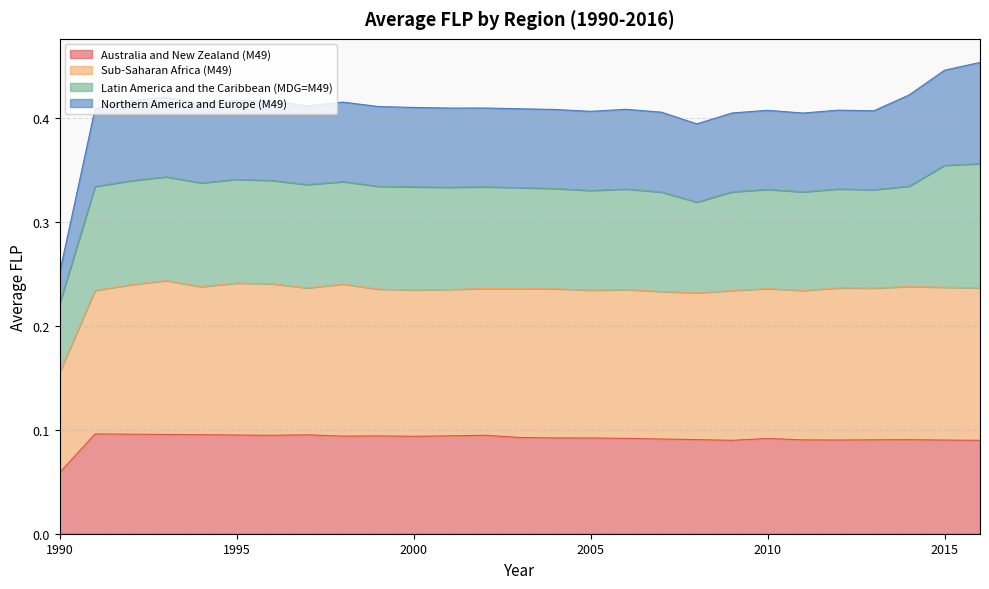

Where is Australia and New Zealand (M49) nearest to the value 0?

1990